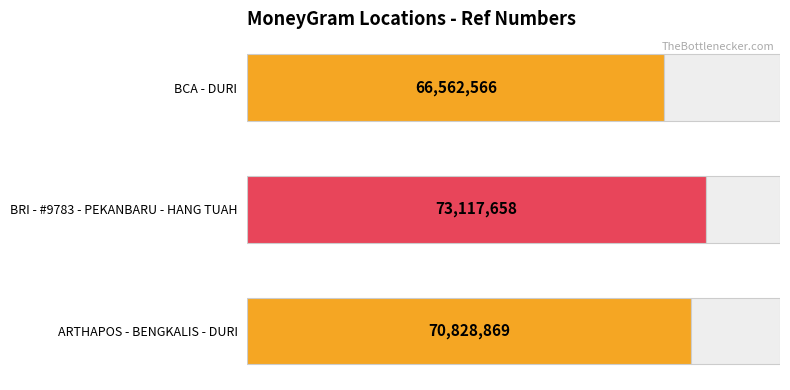

Reading left to right, what are all the values shown in this chart?

66562566	73117658	70828869